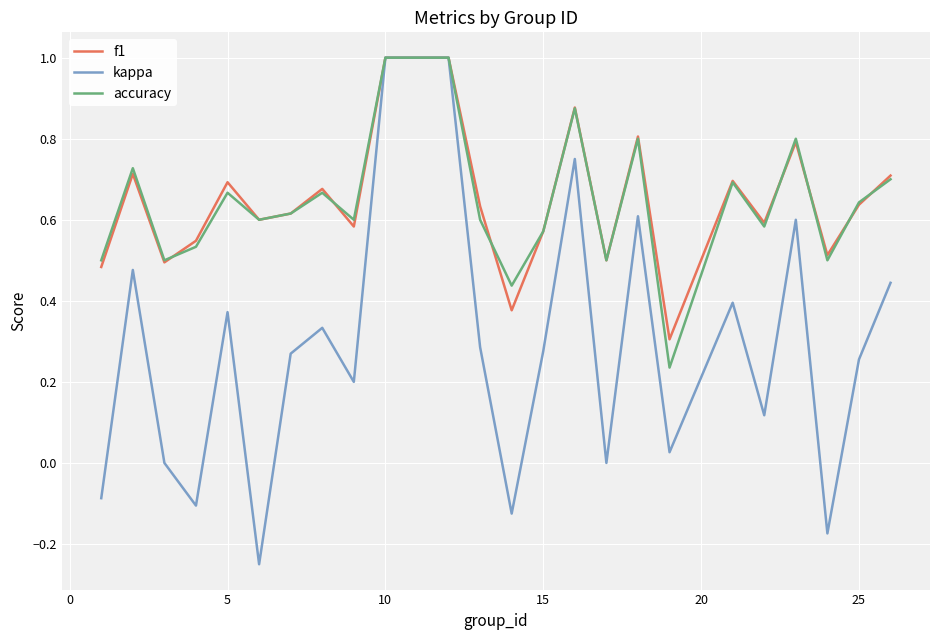

What is the maximum value shown in the chart?

1.0